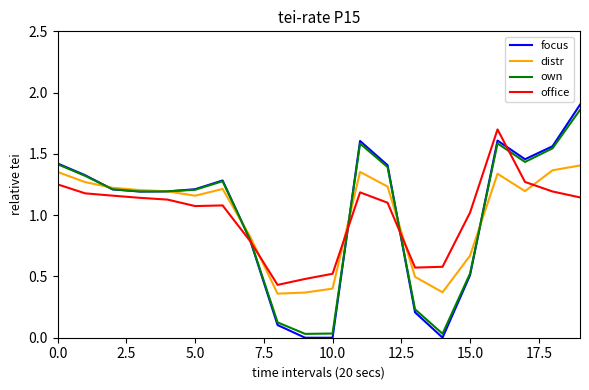

Which series has the widest spread of values?

focus